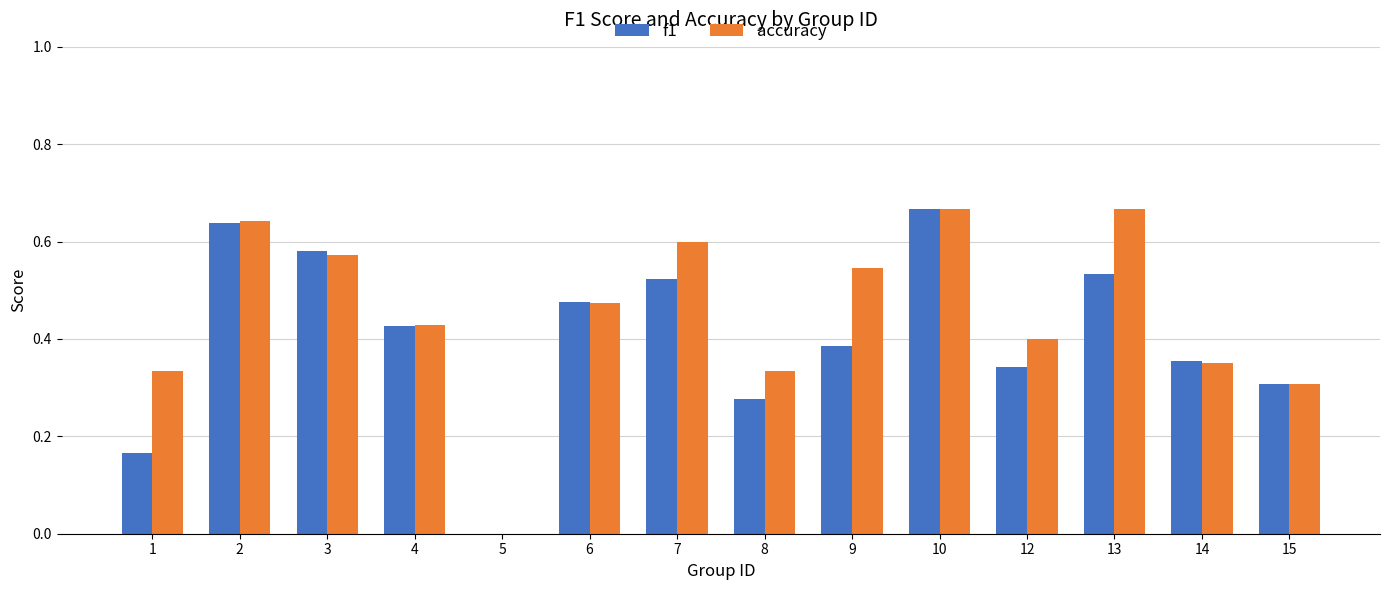

At which label is accuracy closest to 0?

5